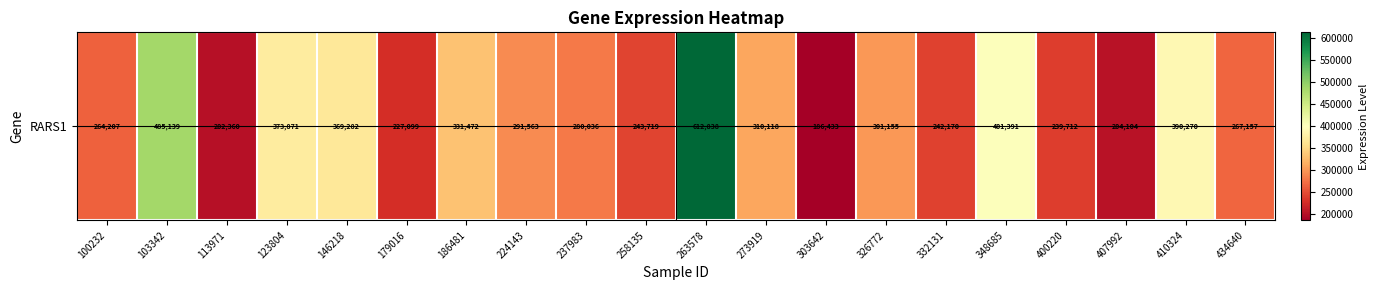

Between 258135 and 263578, which is larger?

263578